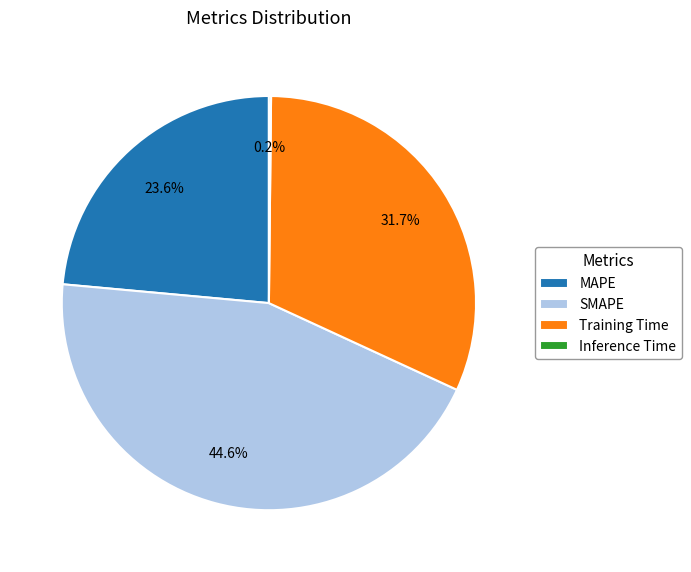

Does any single category account for the majority?

No